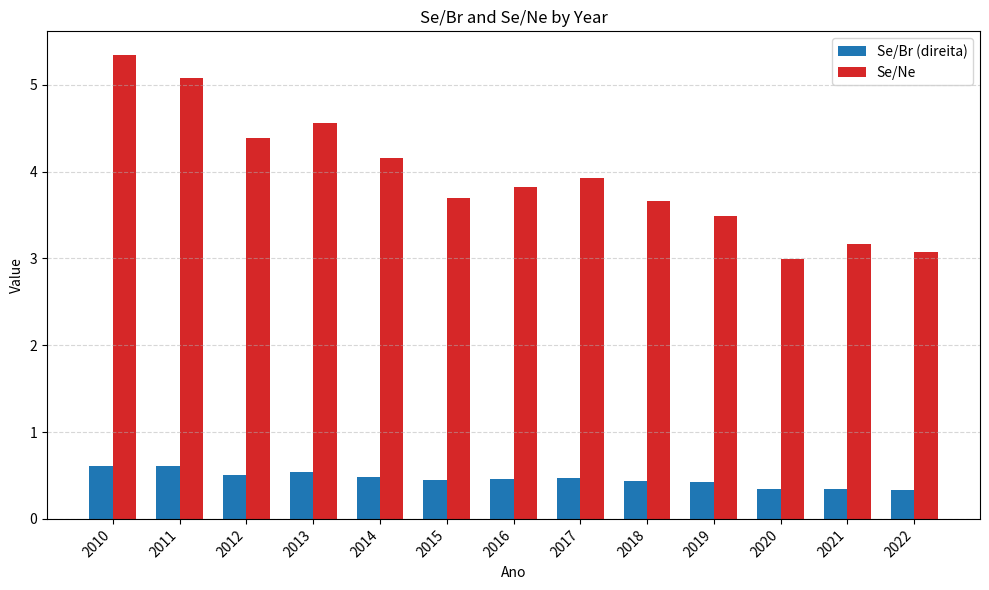

Is it true that Se/Ne equals 4.2 at 2014?

True